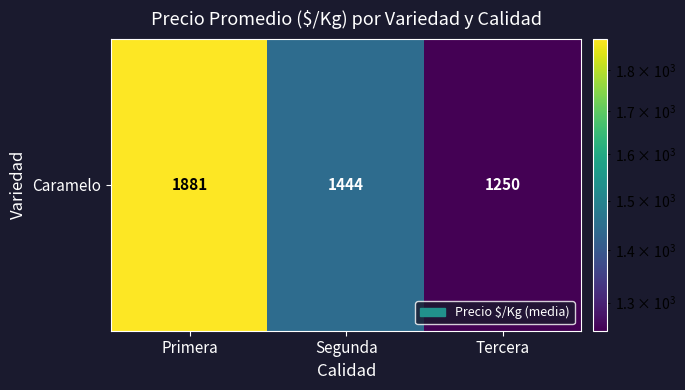

What is the difference between the second highest and minimum values?

194